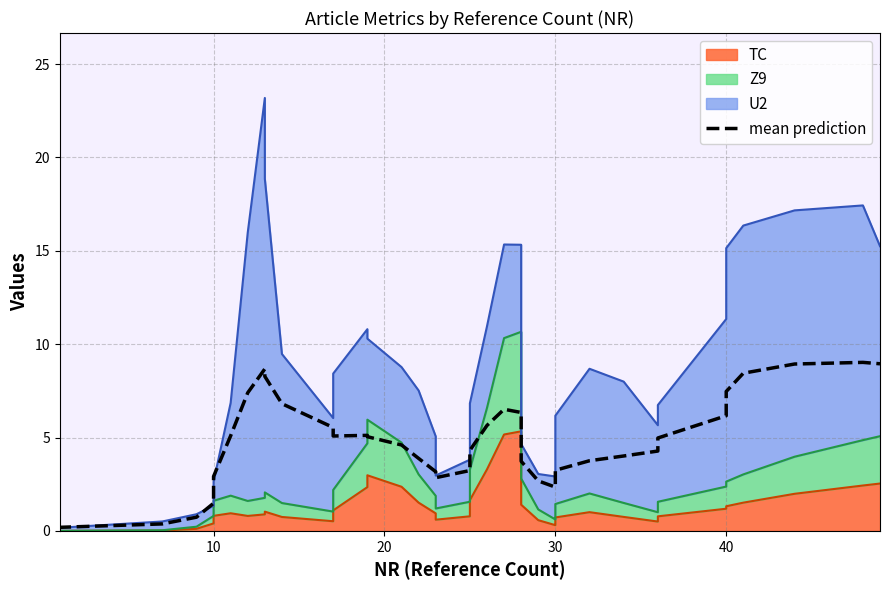

What is the sum of all values?

189.2